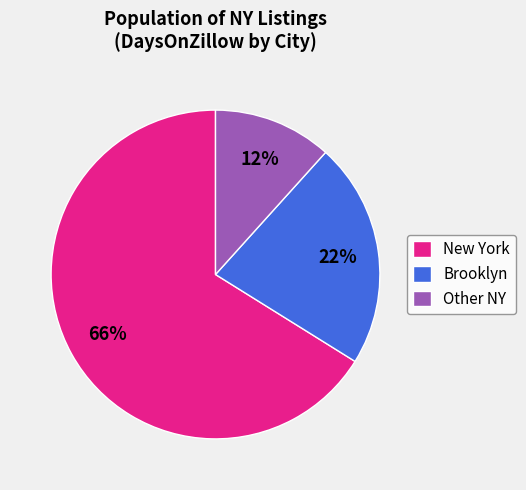

What is the largest slice in the pie chart?

New York